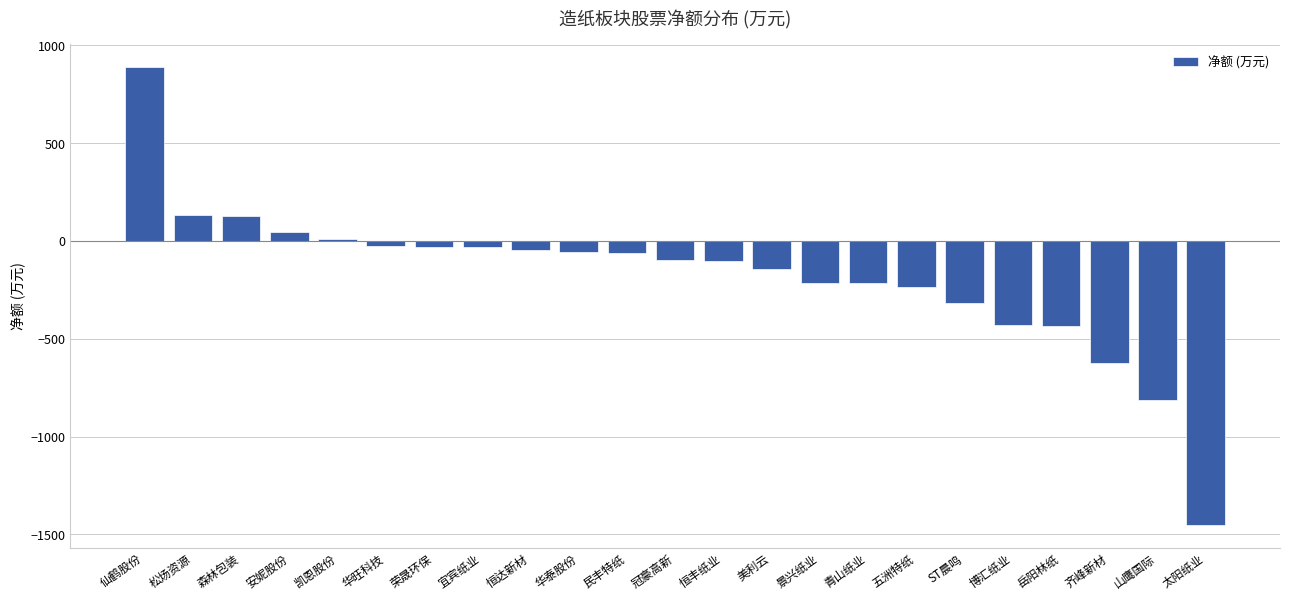

What value does the data have at 美利云?

-141.7